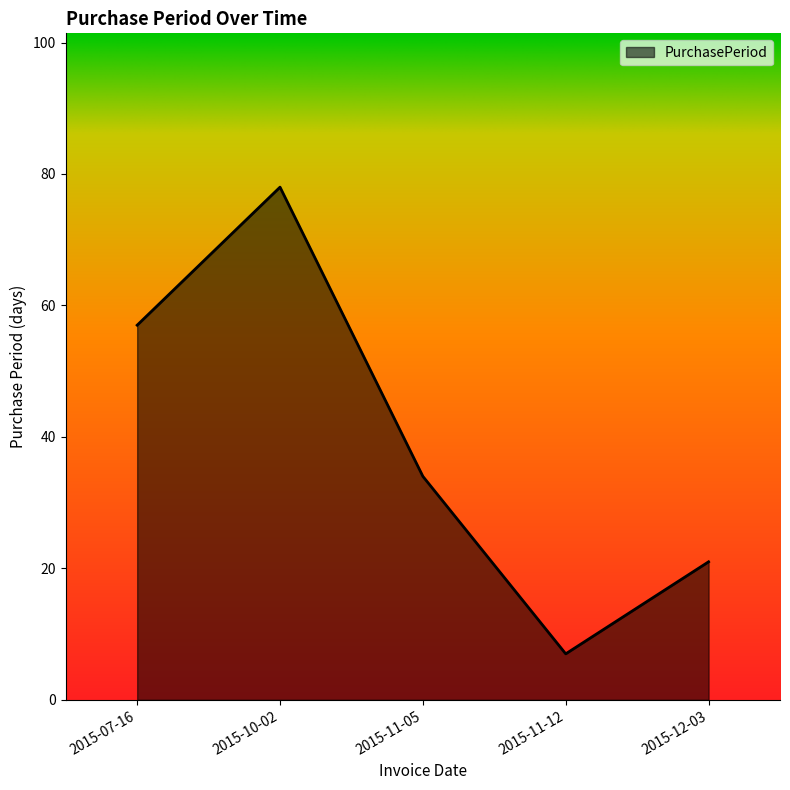

What position from the left is 2015-12-03?

5